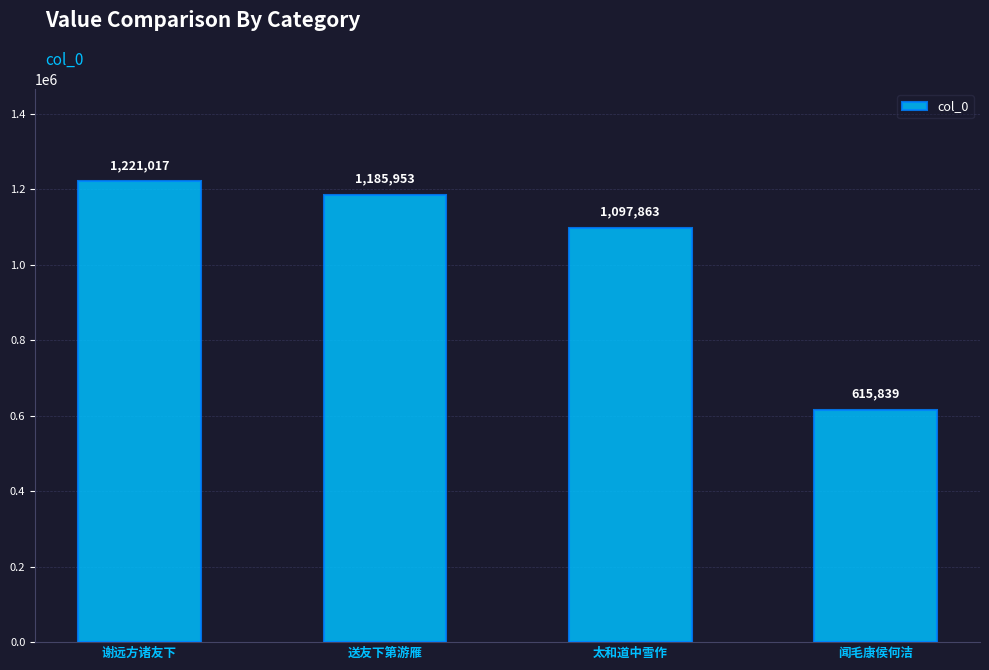

Rank the categories by value from lowest to highest.

闻毛康侯何洁, 太和道中雪作, 送友下第游雁, 谢远方诸友下